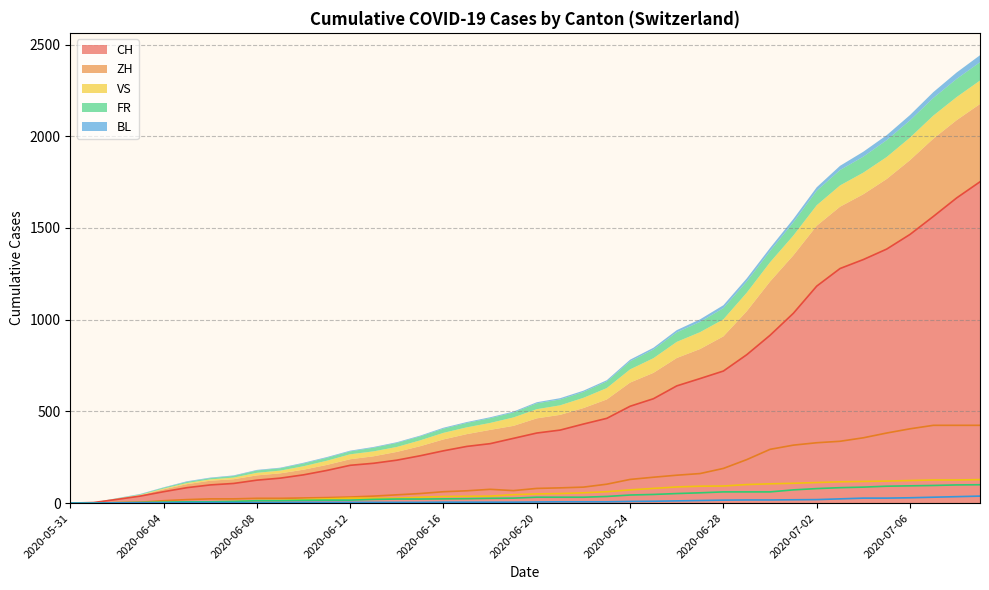

Rank the categories by CH value from highest to lowest.

2020-07-09, 2020-07-08, 2020-07-07, 2020-07-06, 2020-07-05, 2020-07-04, 2020-07-03, 2020-07-02, 2020-07-01, 2020-06-30, 2020-06-29, 2020-06-28, 2020-06-27, 2020-06-26, 2020-06-25, 2020-06-24, 2020-06-23, 2020-06-22, 2020-06-21, 2020-06-20, 2020-06-19, 2020-06-18, 2020-06-17, 2020-06-16, 2020-06-15, 2020-06-14, 2020-06-13, 2020-06-12, 2020-06-11, 2020-06-10, 2020-06-09, 2020-06-08, 2020-06-07, 2020-06-06, 2020-06-05, 2020-06-04, 2020-06-03, 2020-06-02, 2020-06-01, 2020-05-31